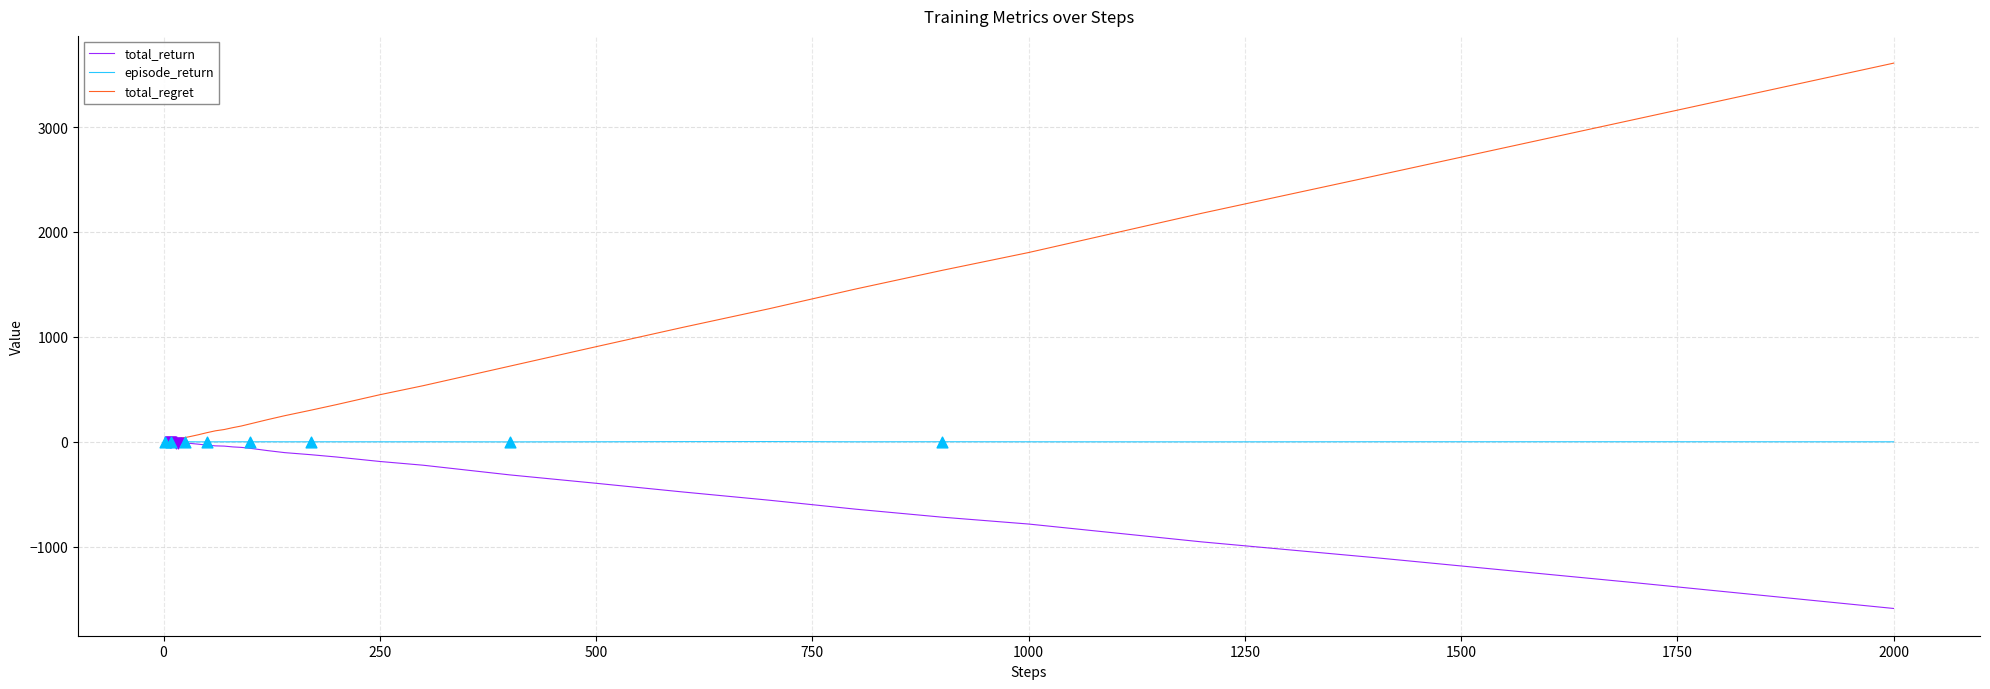

Which series has the largest total across all categories?

total_regret